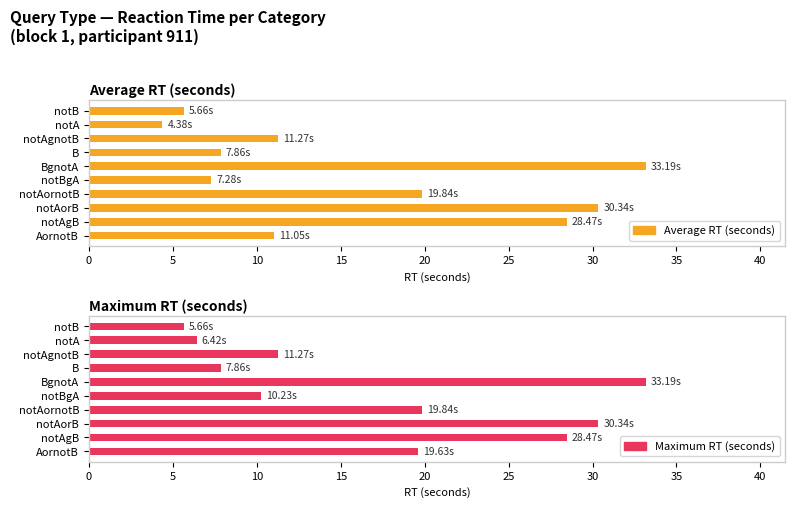

How many groups of bars are there?

10